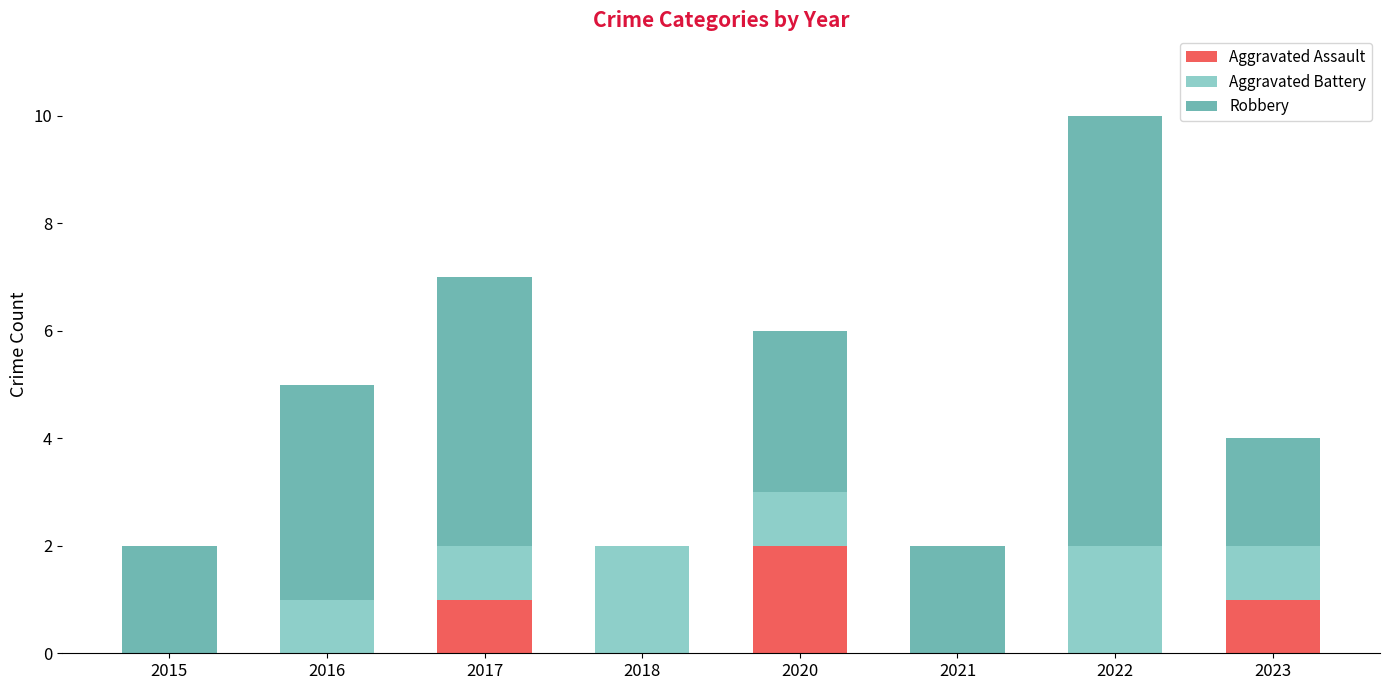

At which label does Aggravated Assault reach its peak?

2020